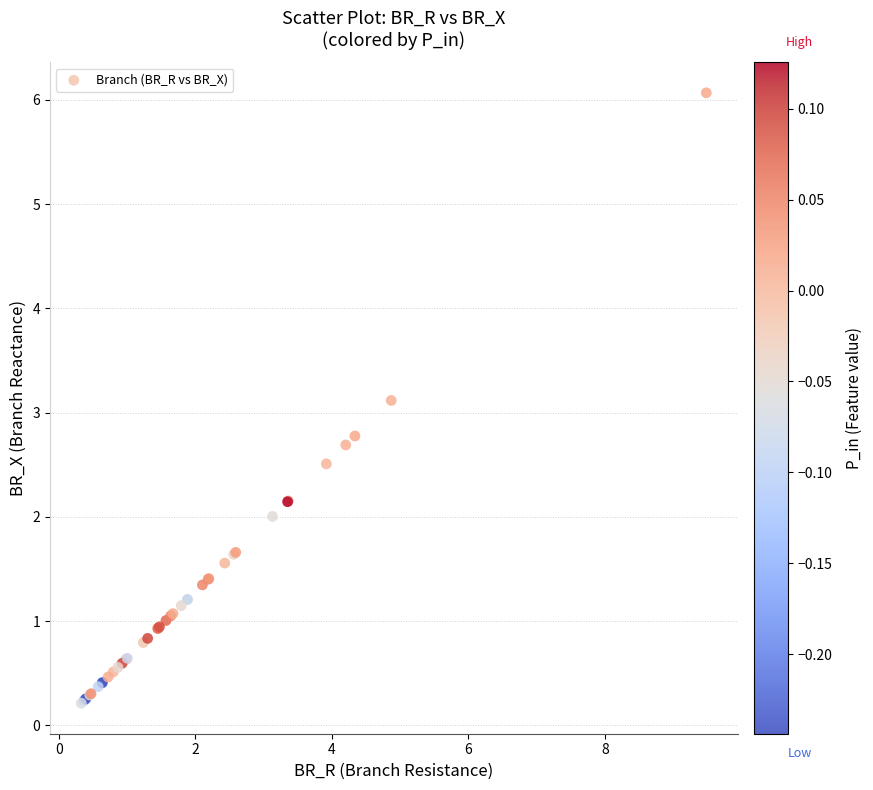

What Y value in the scatter plot is closest to 3?

3.1